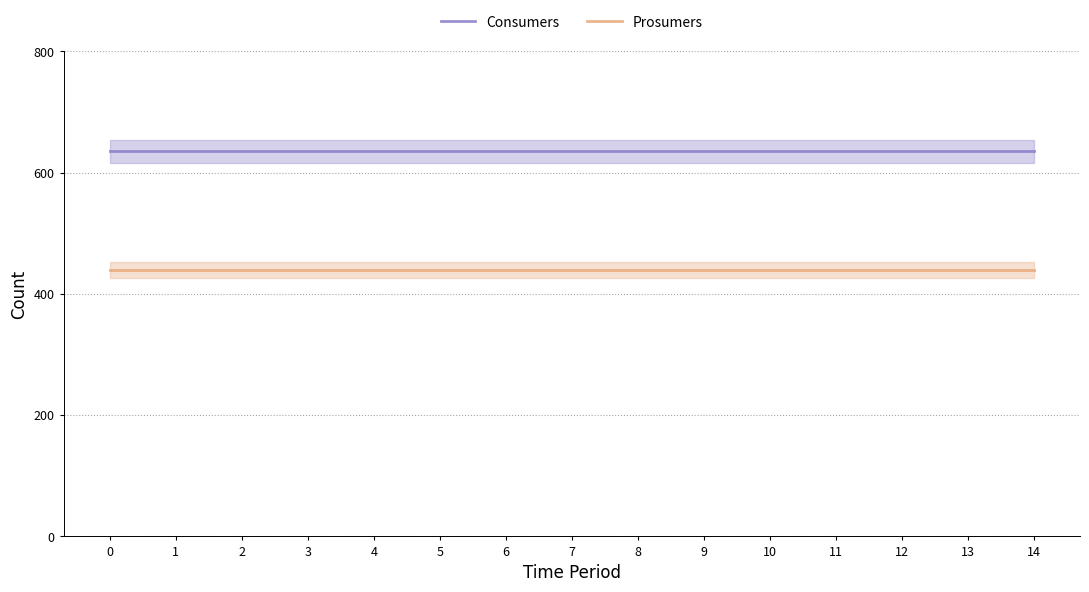

Is it true that Prosumers equals 440 at 12?

True